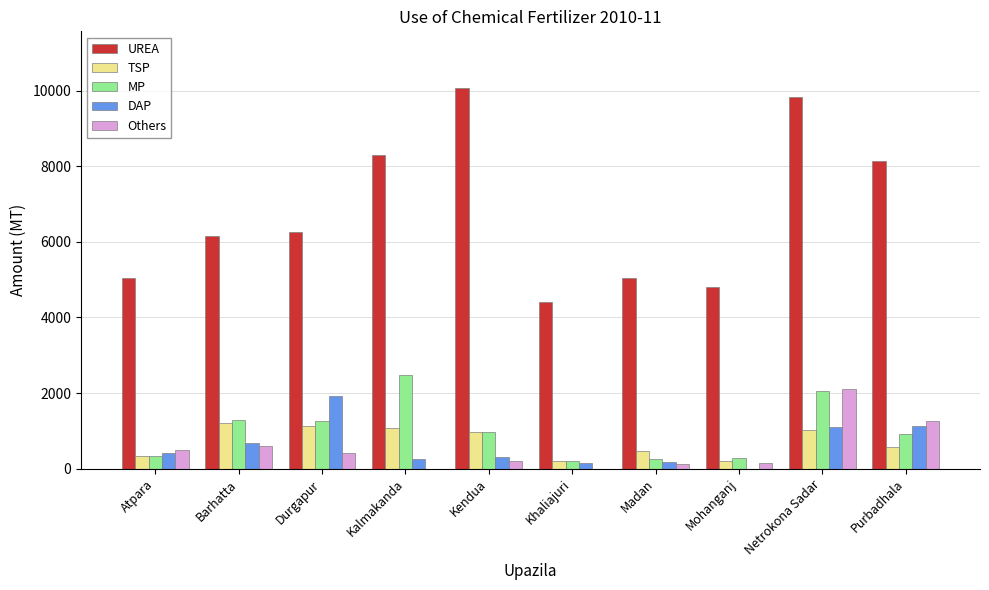

What is the sum of all Others values?

5370